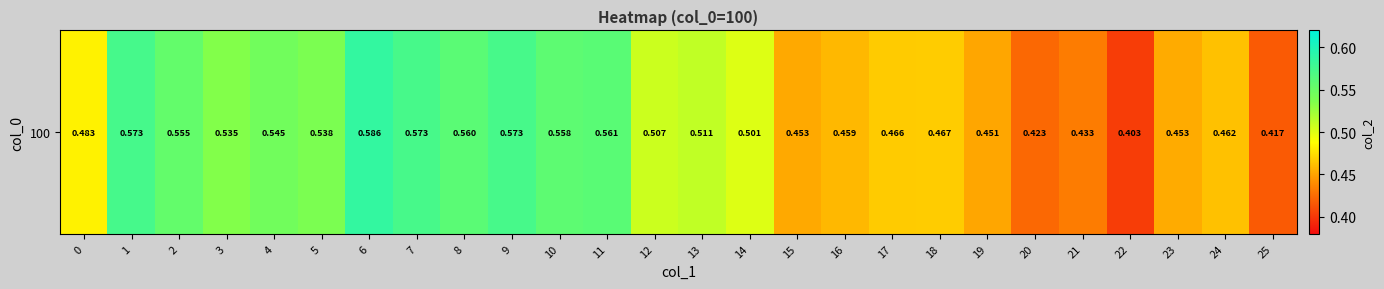

Read the value at 16.

0.5